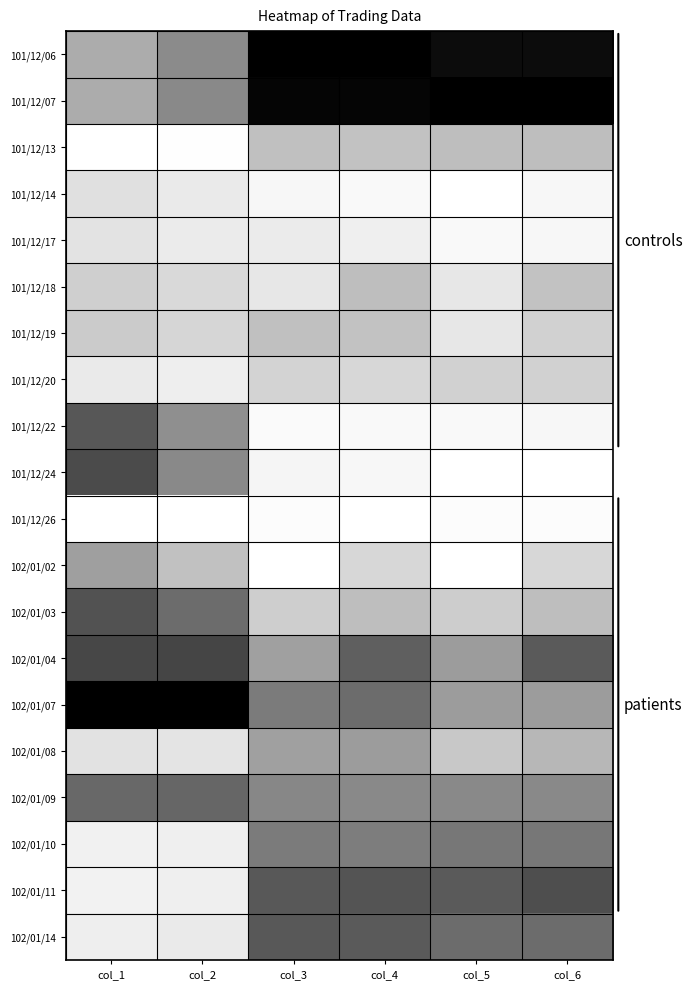

Rank the series at col_5 from highest to lowest value.

101/12/07, 101/12/06, 102/01/11, 102/01/14, 102/01/10, 102/01/09, 102/01/04, 102/01/07, 101/12/13, 102/01/08, 102/01/03, 101/12/20, 101/12/18, 101/12/19, 101/12/17, 101/12/22, 101/12/26, 101/12/14, 101/12/24, 102/01/02